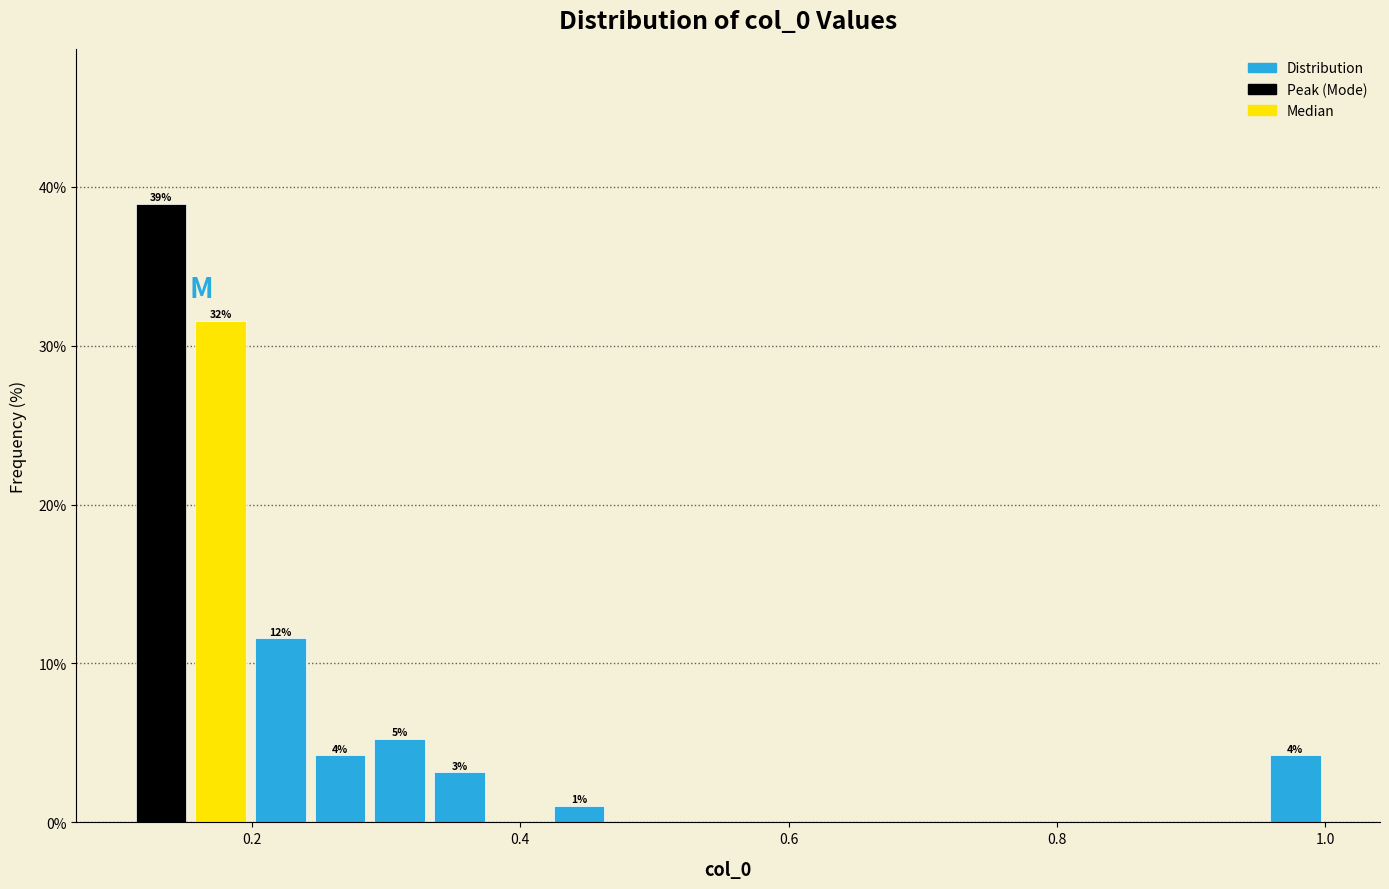

Read against the x-axis, roughly where is the centre of the tallest bar?

0.14